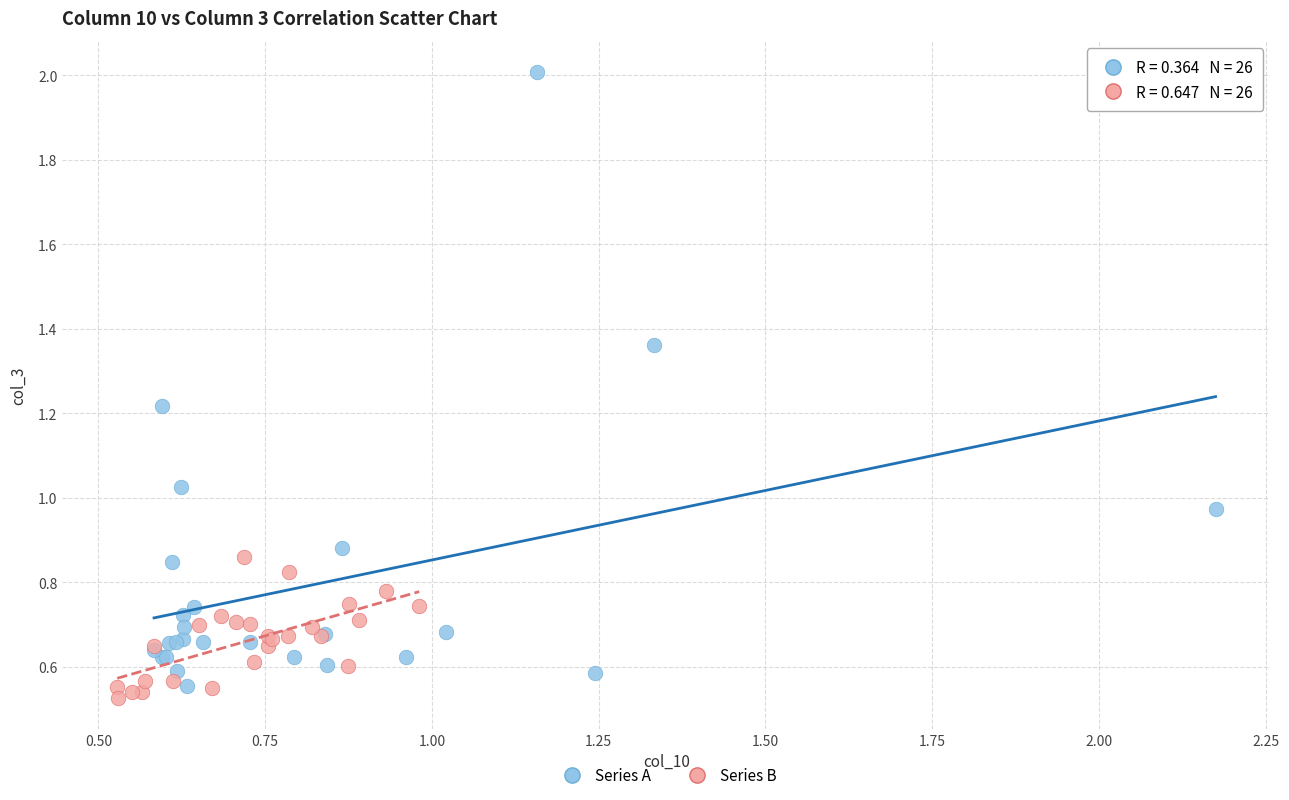

Which series has the largest Y range (max minus min)?

Series A